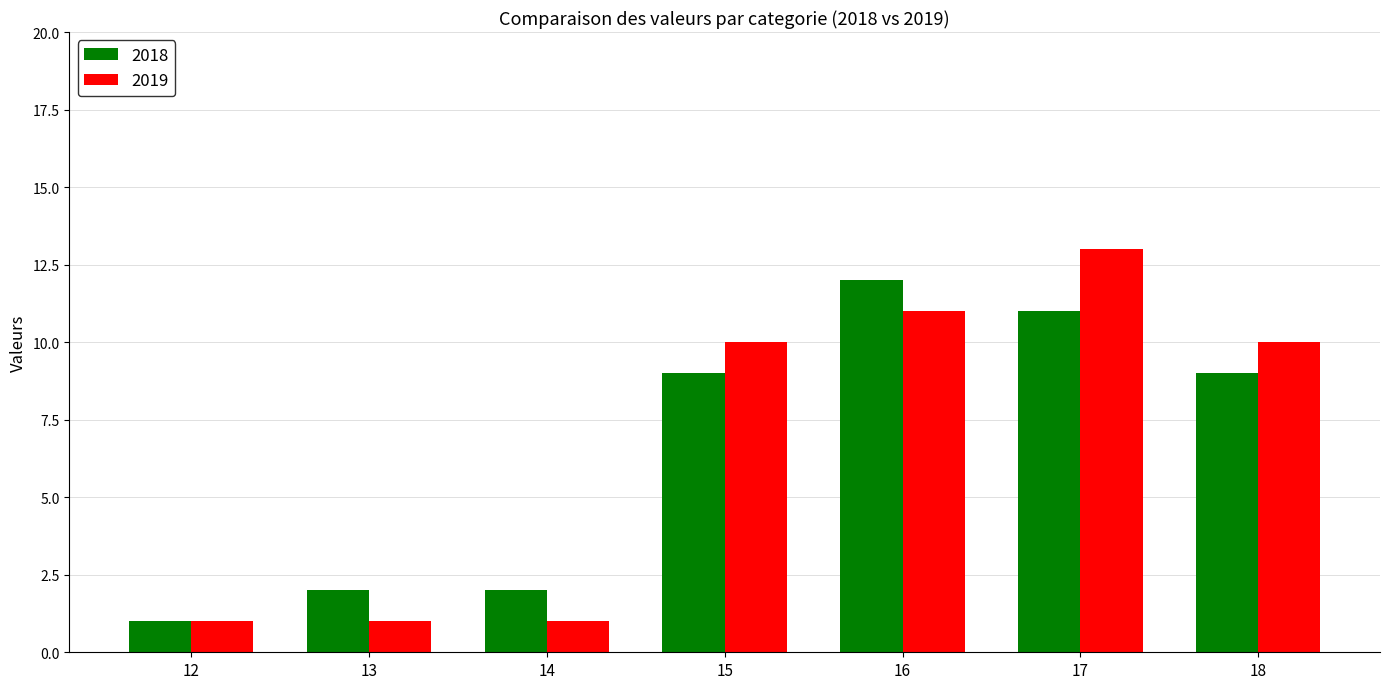

What is the total value across all series at 18?

19